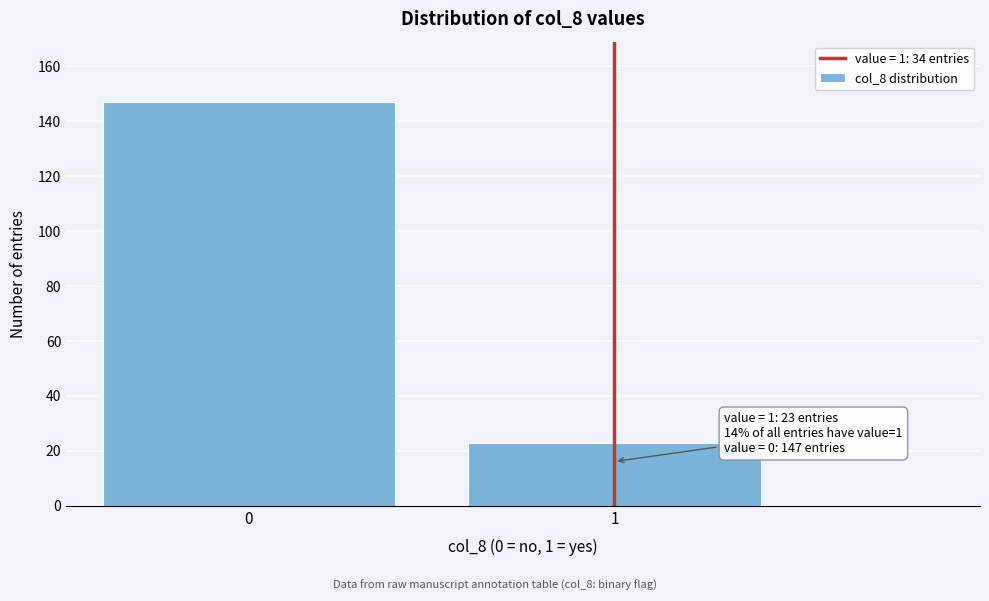

Reading right to left, what are all the values shown in this chart?

1=23	0=147